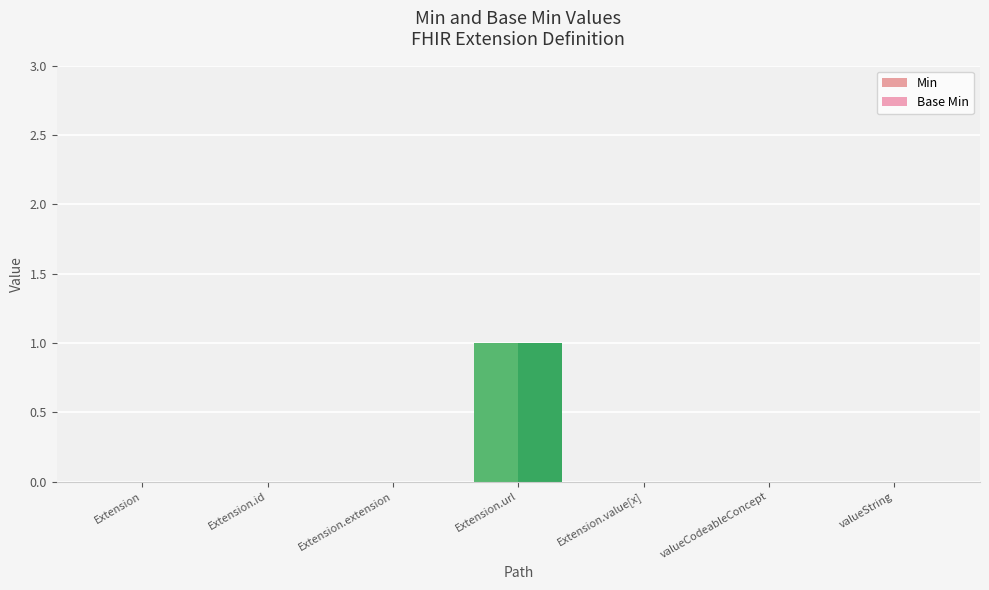

How many data points does each series have?

7